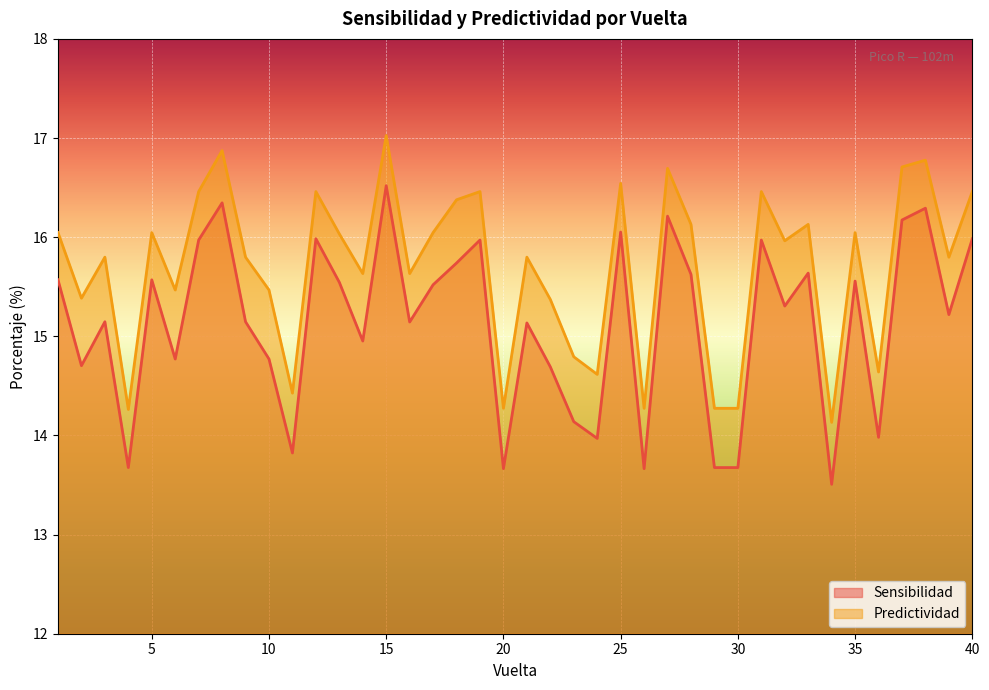

How many lines are shown in the chart?

2